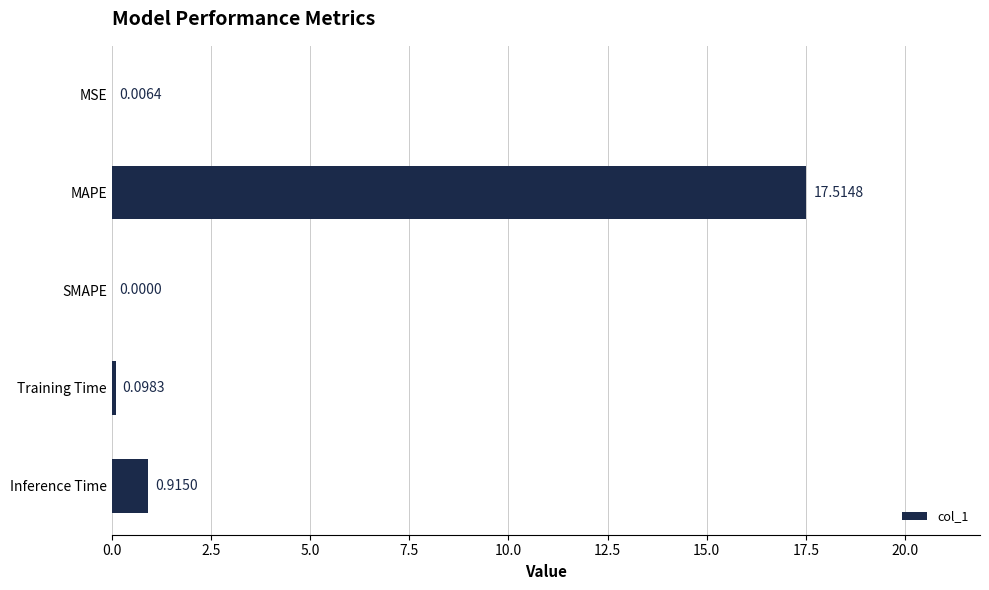

What is the maximum value shown in the chart?

17.5